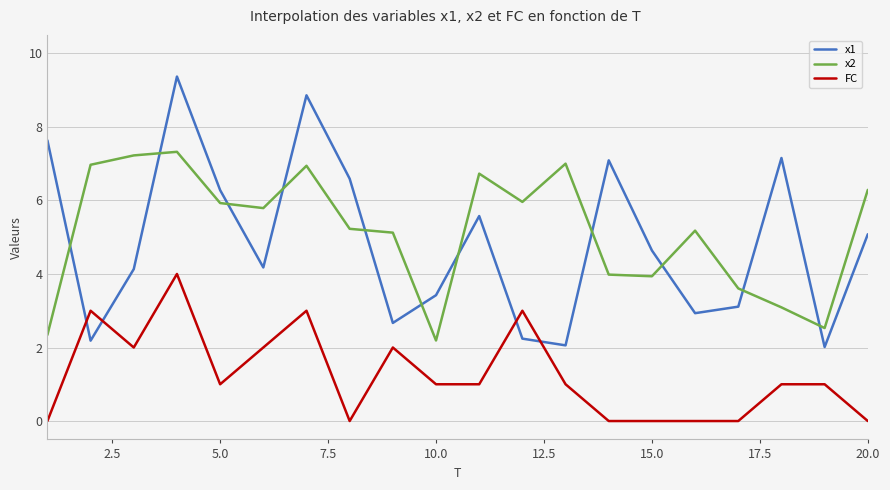

Which series ends up on top after the final intersection of x1 and FC?

x1